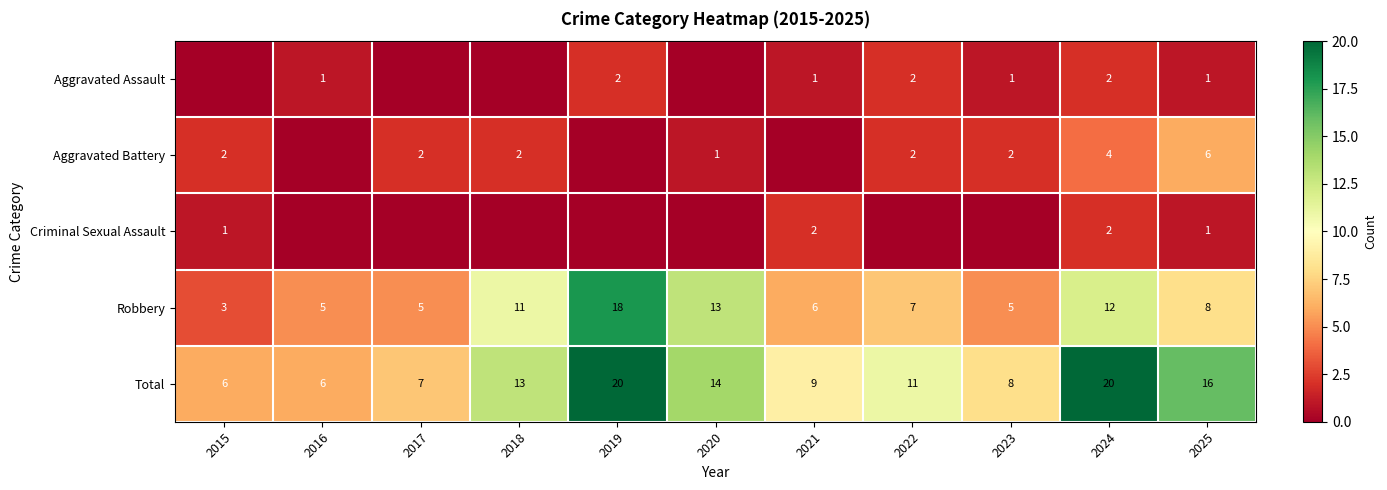

What is the approximate value of Total at 2023?

8